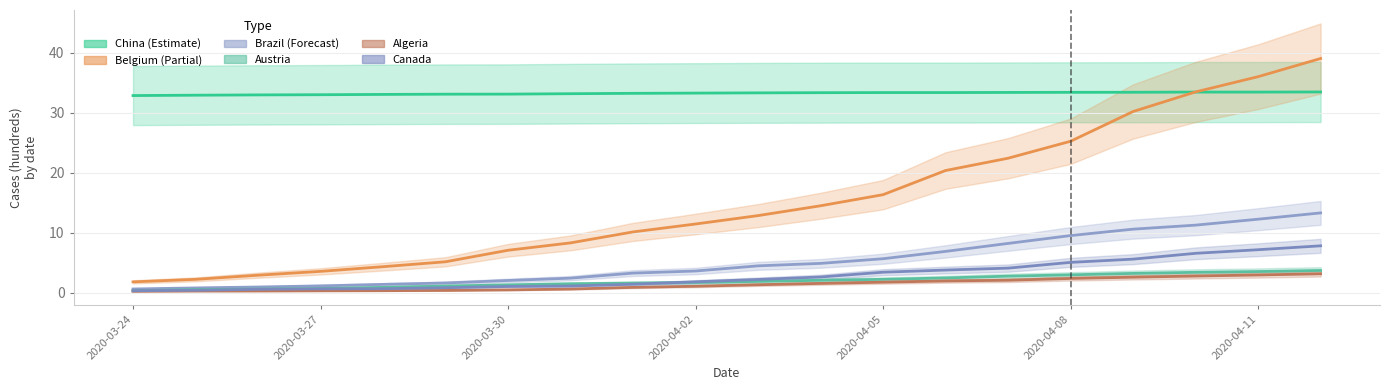

How many values in the Algeria series are below 1?

9